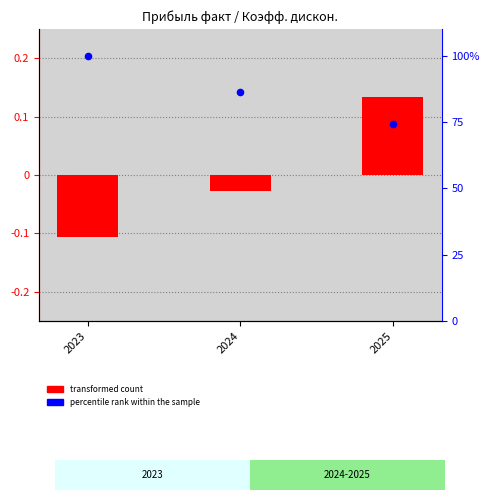

Which series reaches the maximum Y coordinate?

percentile rank within the sample